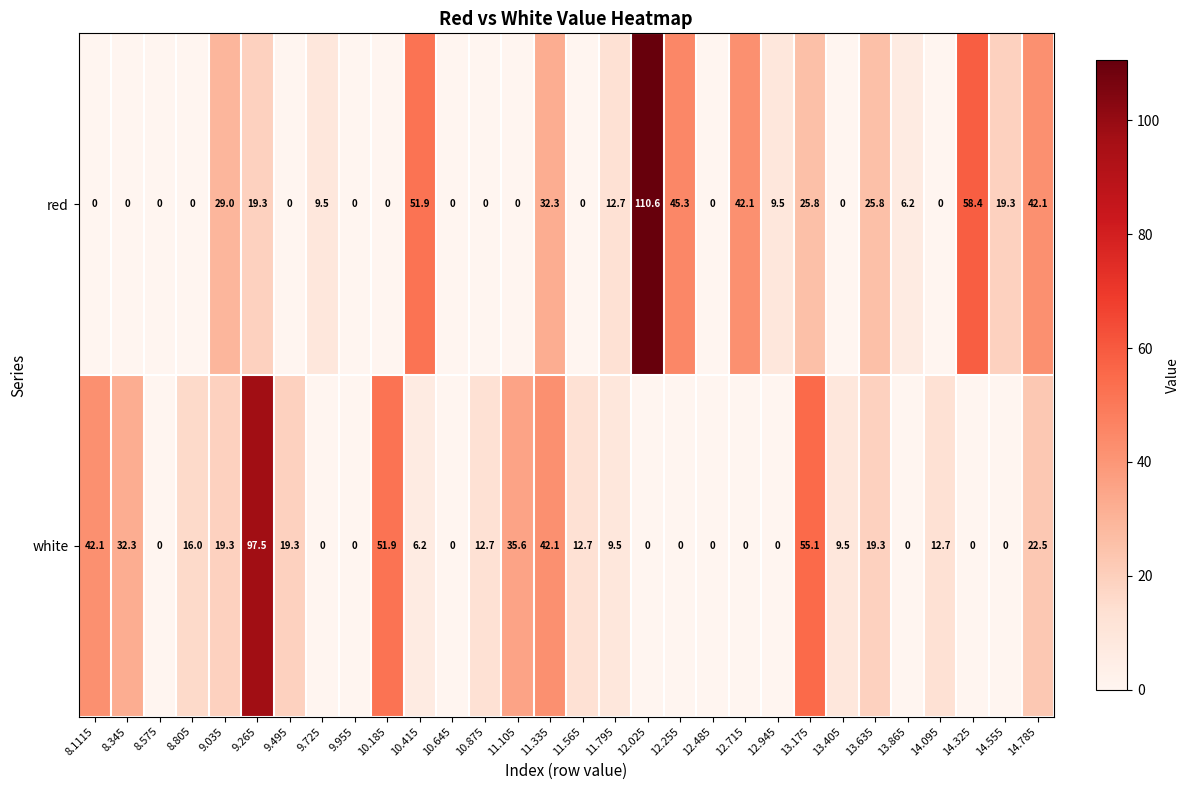

What is the maximum value shown in the chart?

110.6